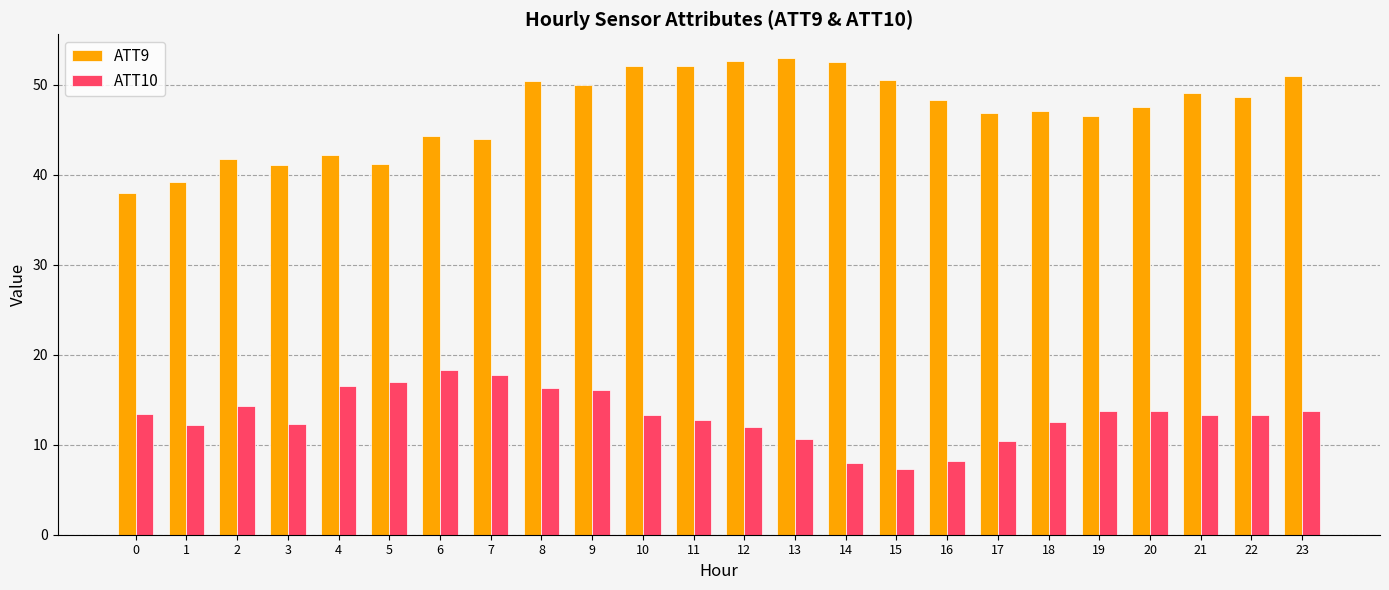

What is the difference between the ATT10 values at 19 and 17?

3.3